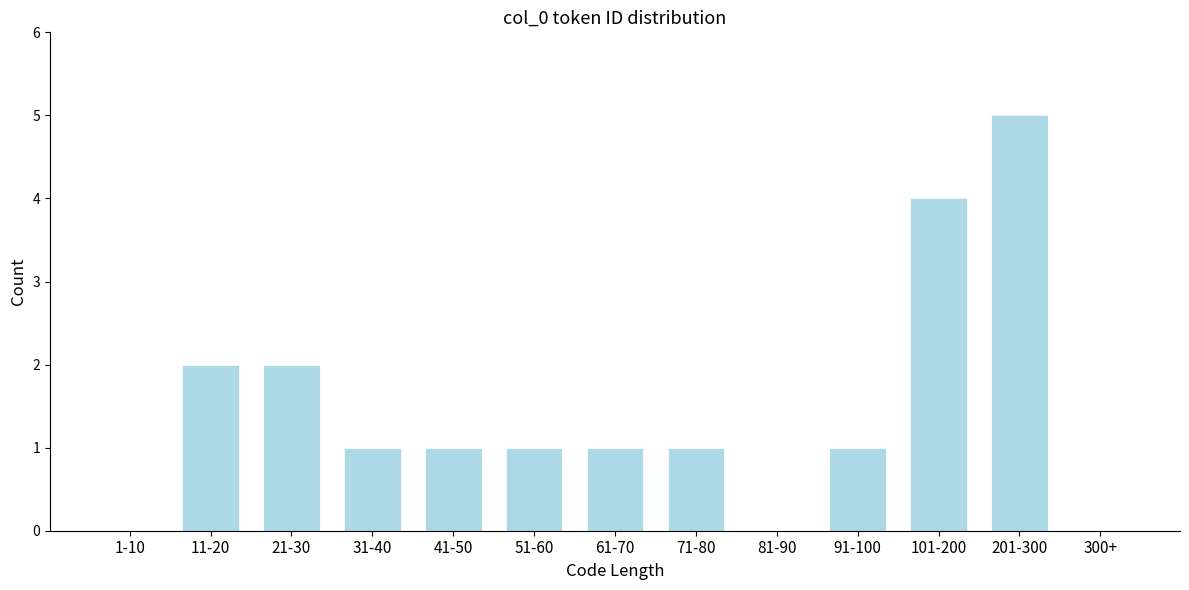

Reading left to right, extract all data points from this chart.

1-10=0	11-20=2	21-30=2	31-40=1	41-50=1	51-60=1	61-70=1	71-80=1	81-90=0	91-100=1	101-200=4	201-300=5	300+=0